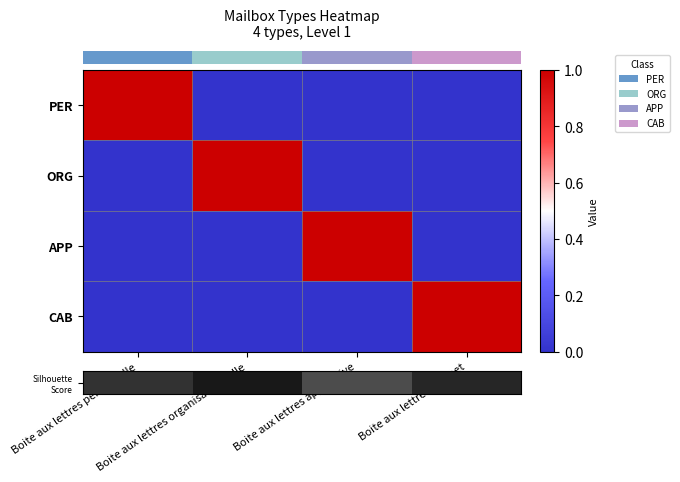

Reading right to left, list all the values displayed in this chart.

row_0: 0	0	0	1
row_1: 0	0	1	0
row_2: 0	1	0	0
row_3: 1	0	0	0